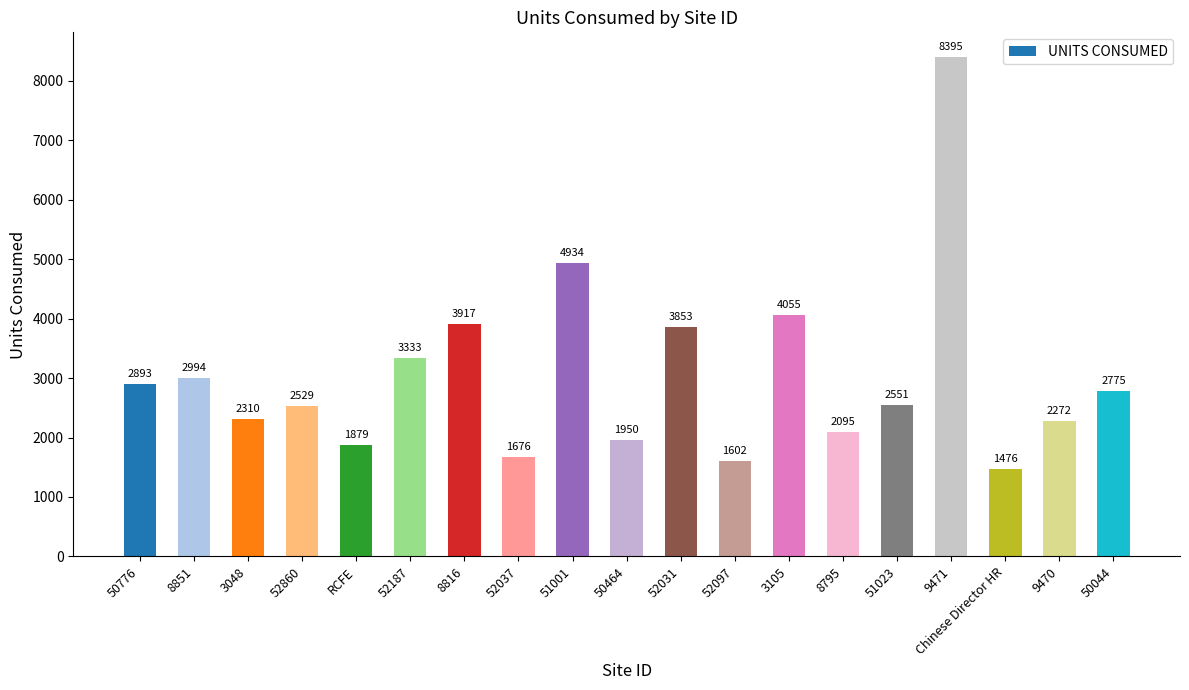

How many bars are there in total?

19